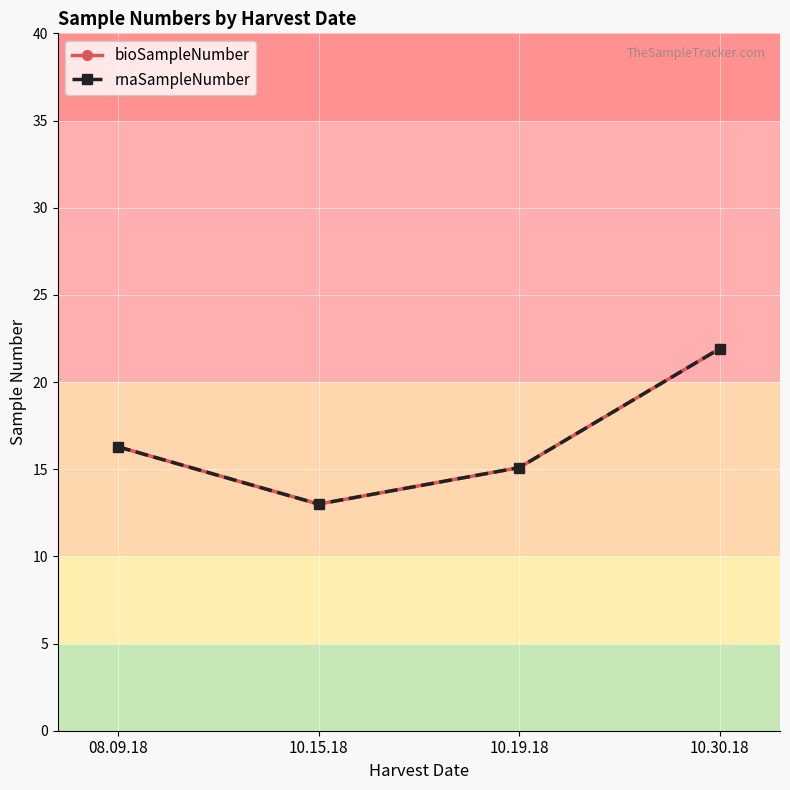

Does the chart have visible grid lines?

Yes